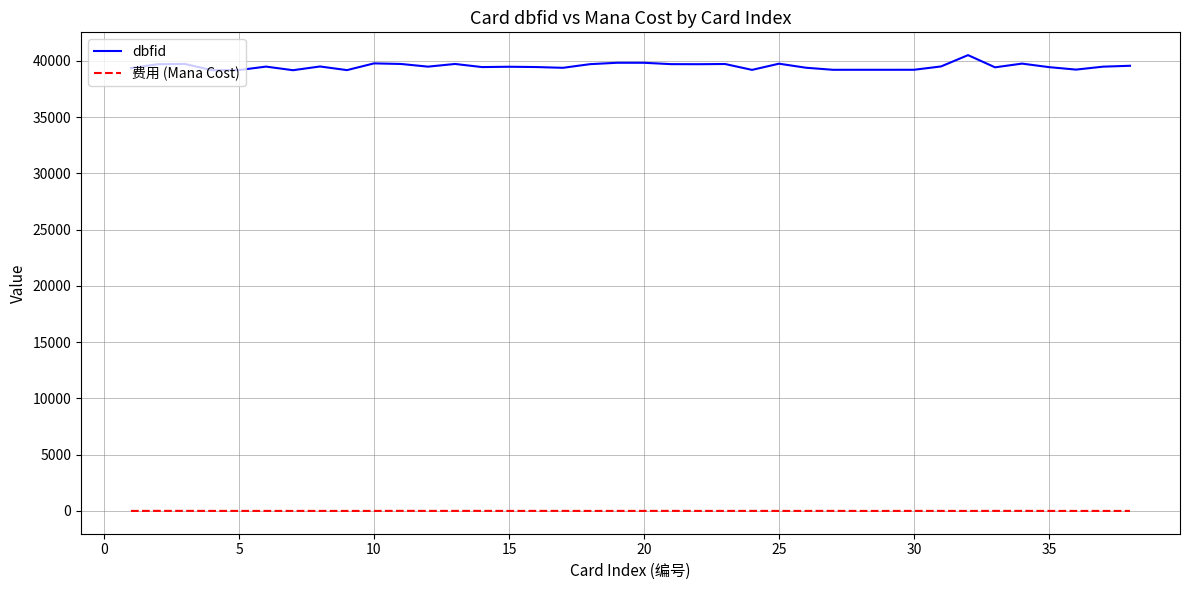

True or false: 费用 (Mana Cost) has more than 1 points higher than both neighbors.

True